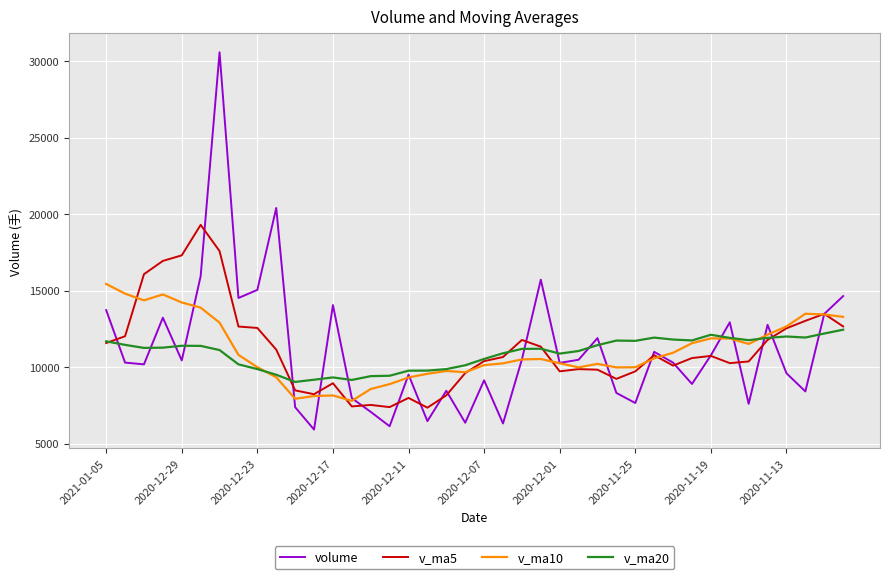

Which series has the widest spread of values?

volume